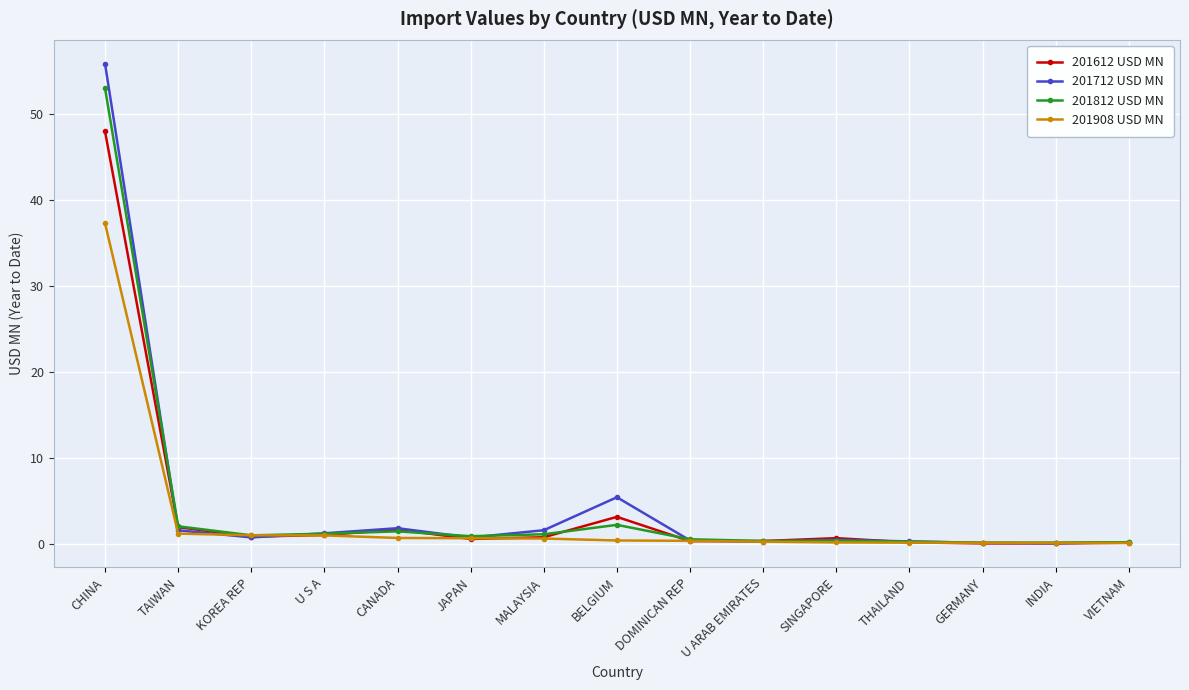

Is this an area chart (filled region under the line)?

No